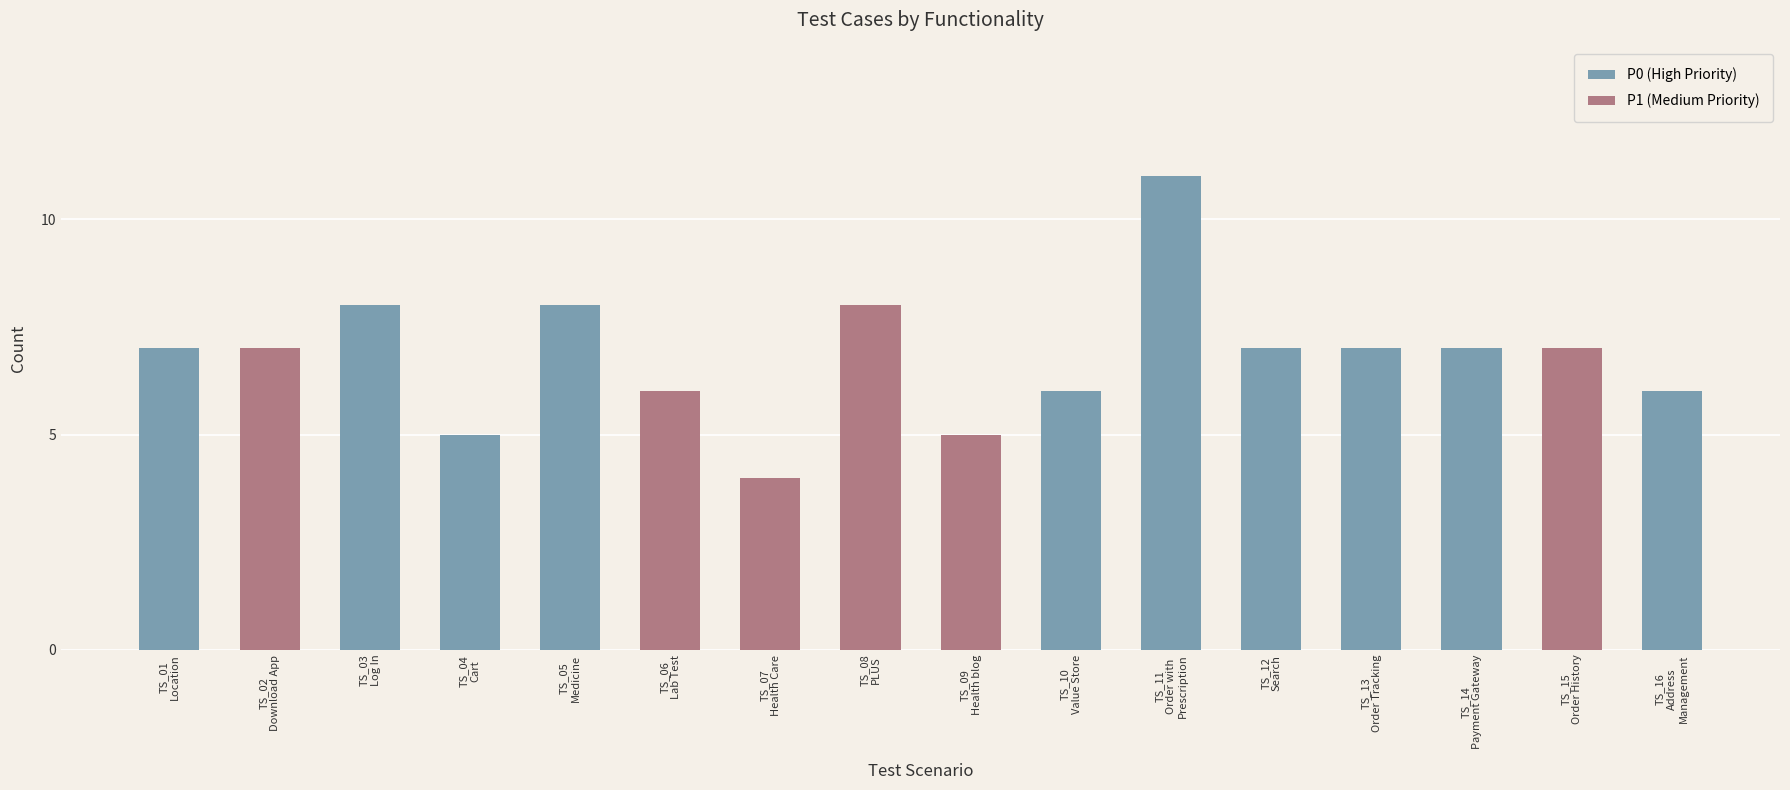

Where does the data first go above 7?

TS_03
Log In